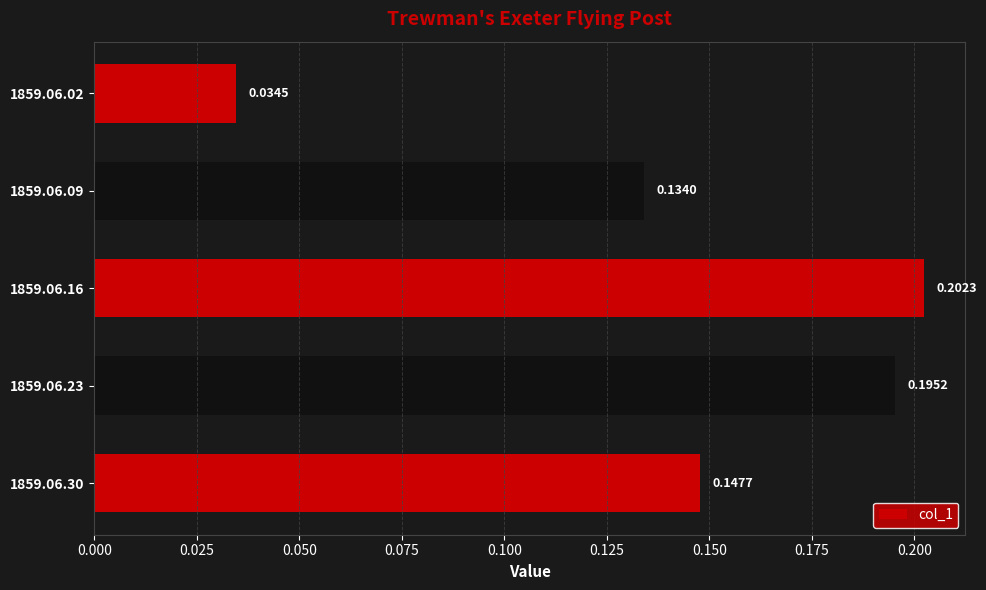

Rank the categories by value from highest to lowest.

1859.06.16, 1859.06.23, 1859.06.30, 1859.06.09, 1859.06.02